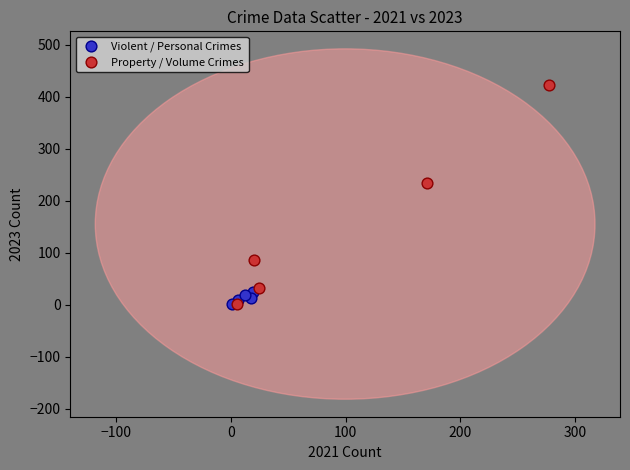

Which series contains the highest Y value?

Property / Volume Crimes